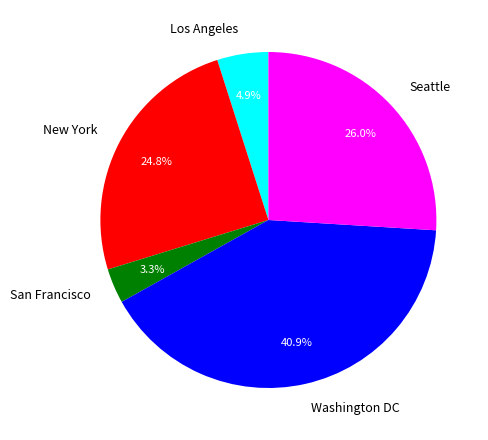

Do Los Angeles and Washington DC together represent more than half of the pie?

No